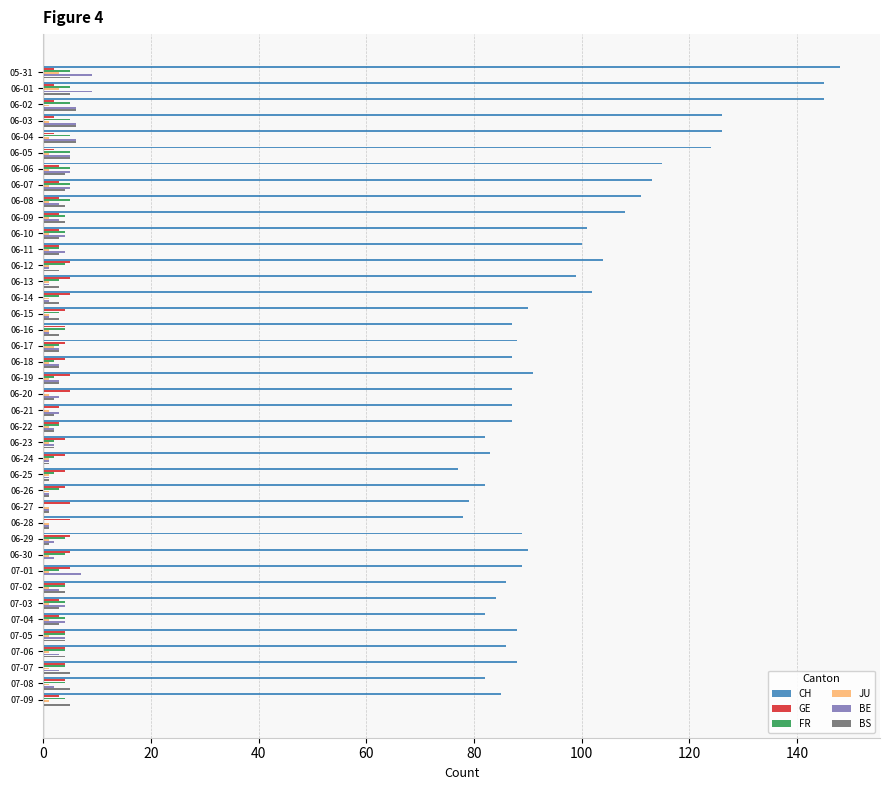

What is the greatest value displayed?

148